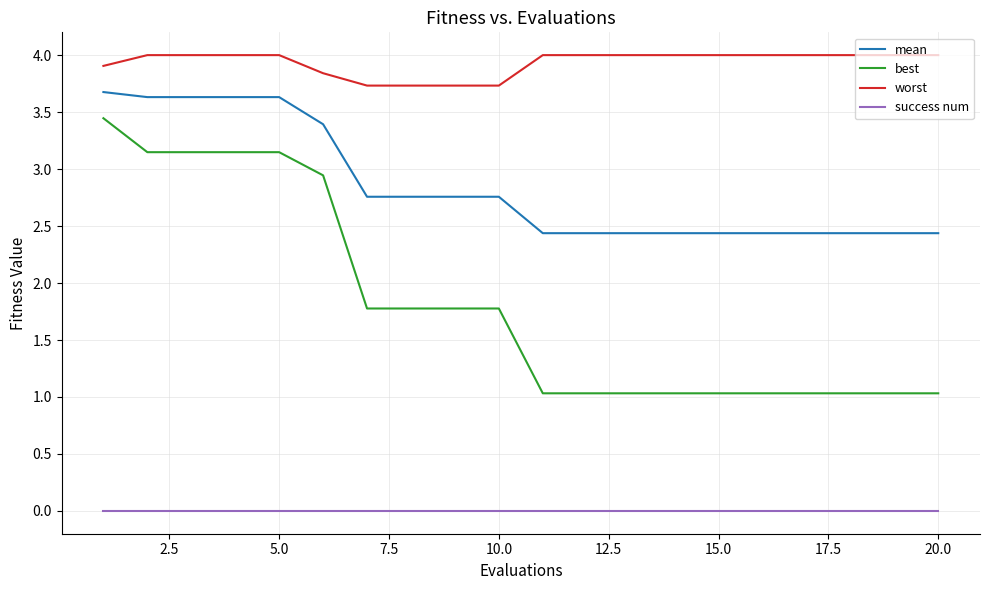

True or false: worst and success num cross at least once.

False